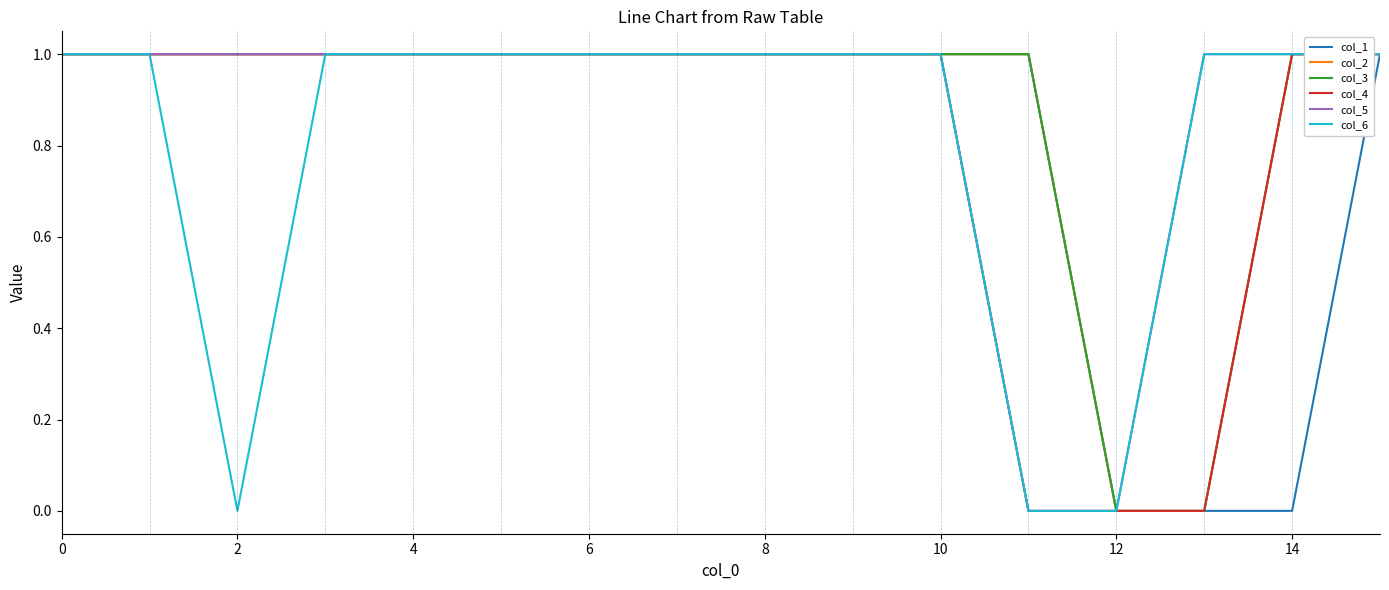

Does the chart display data point markers on the line(s)?

No